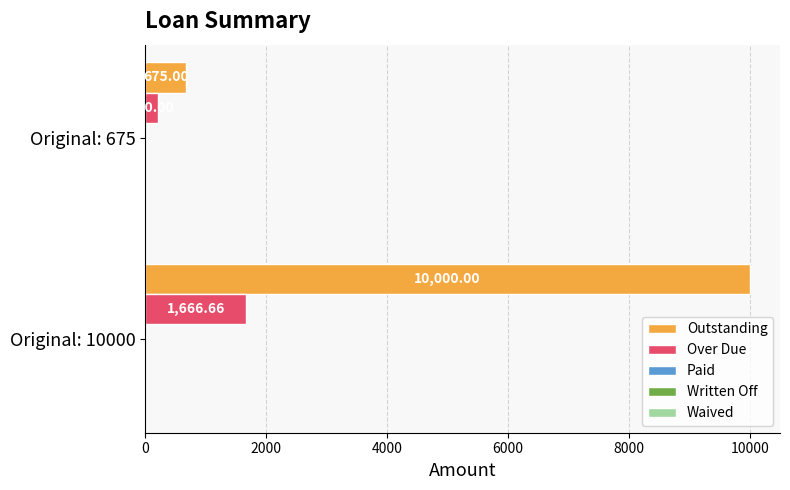

What is the average value of the Outstanding series?

5337.5